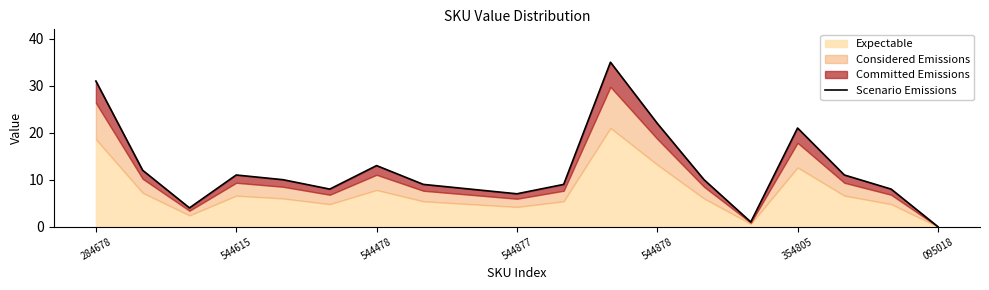

What is the sum of the values at 544615 and 16?

23